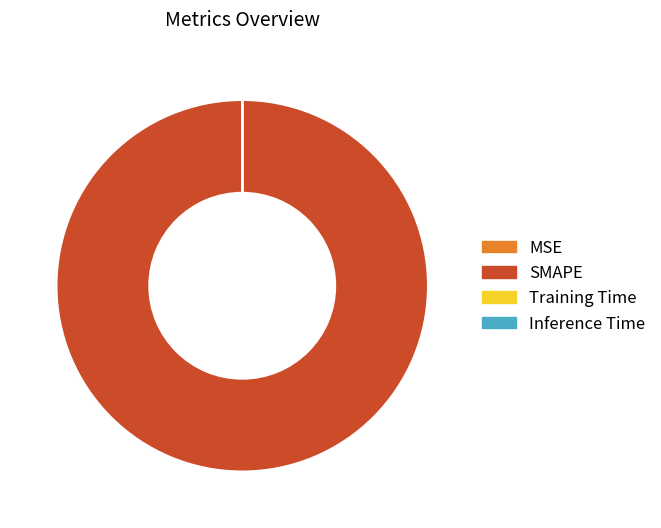

Is it true that SMAPE is 93% of the pie?

False